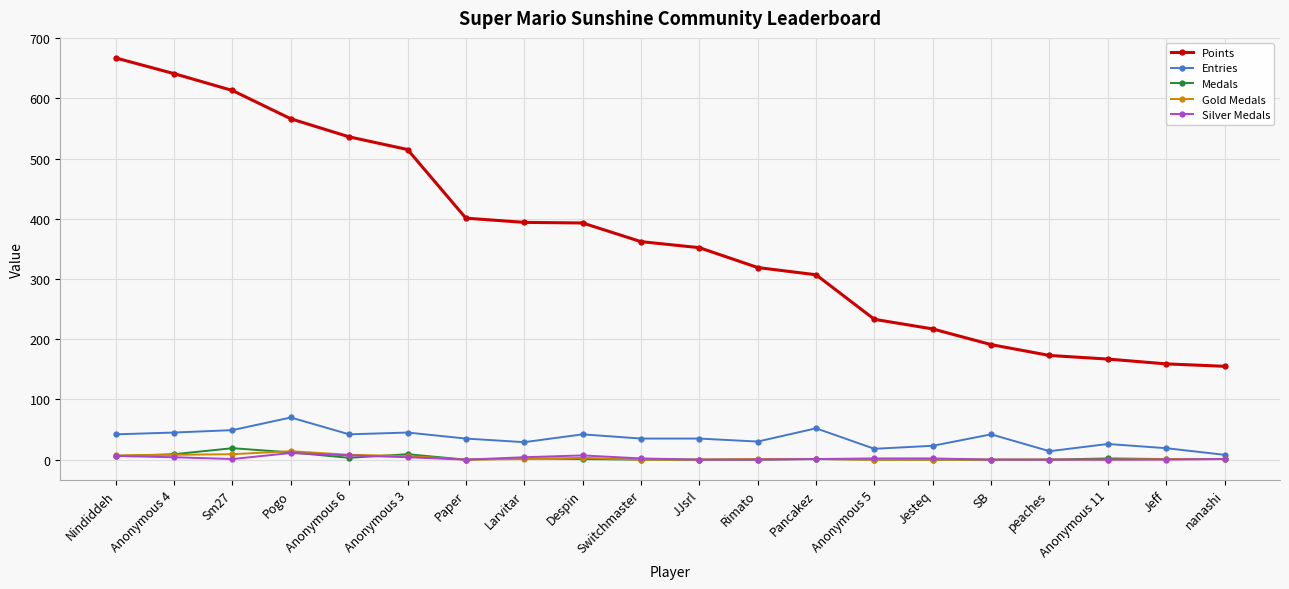

True or false: Points and Silver Medals intersect in this chart.

False